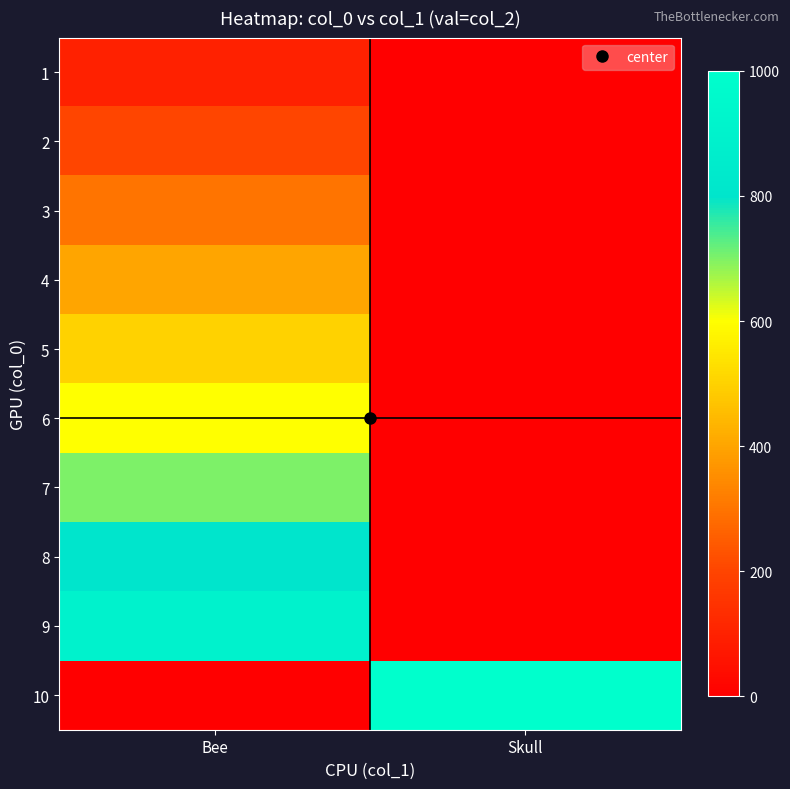

At Skull, list the series in order from largest to smallest.

10, 1, 2, 3, 4, 5, 6, 7, 8, 9